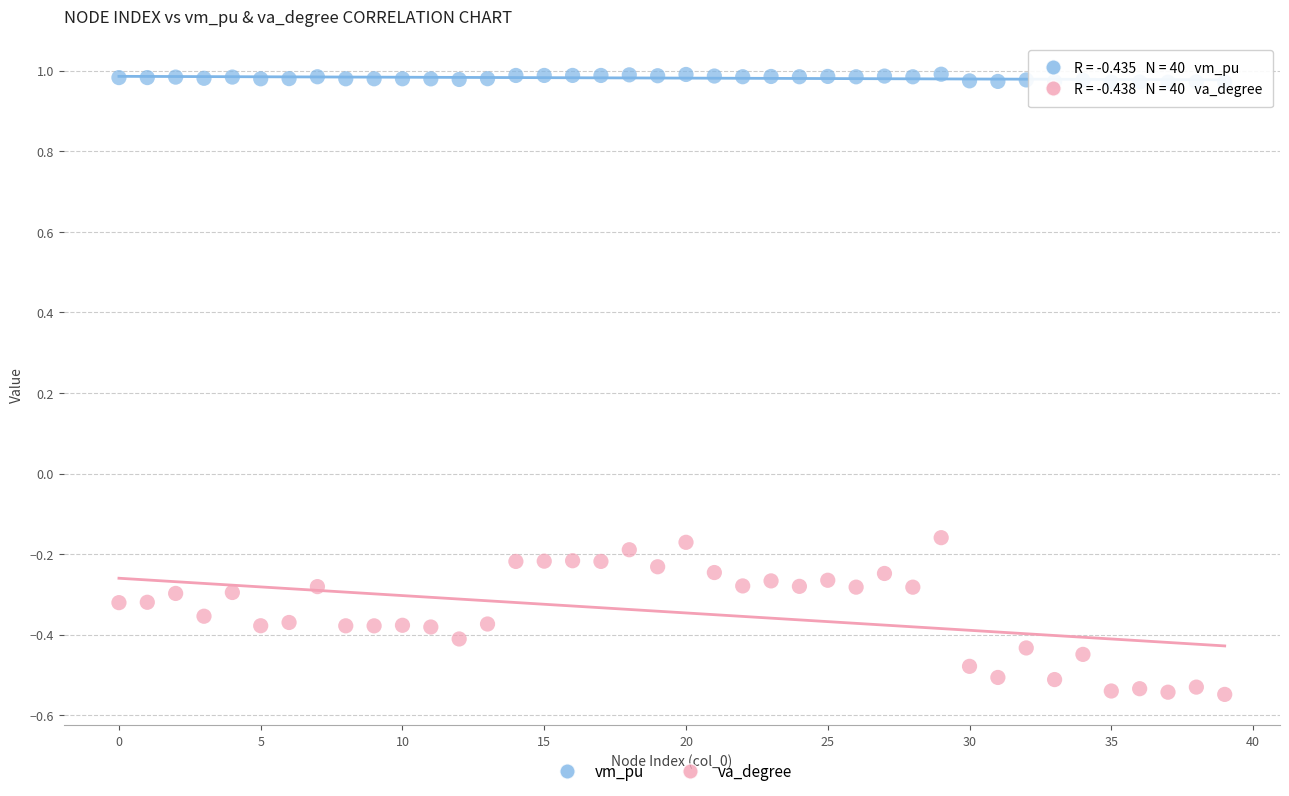

Which series has the largest Y range (max minus min)?

va_degree